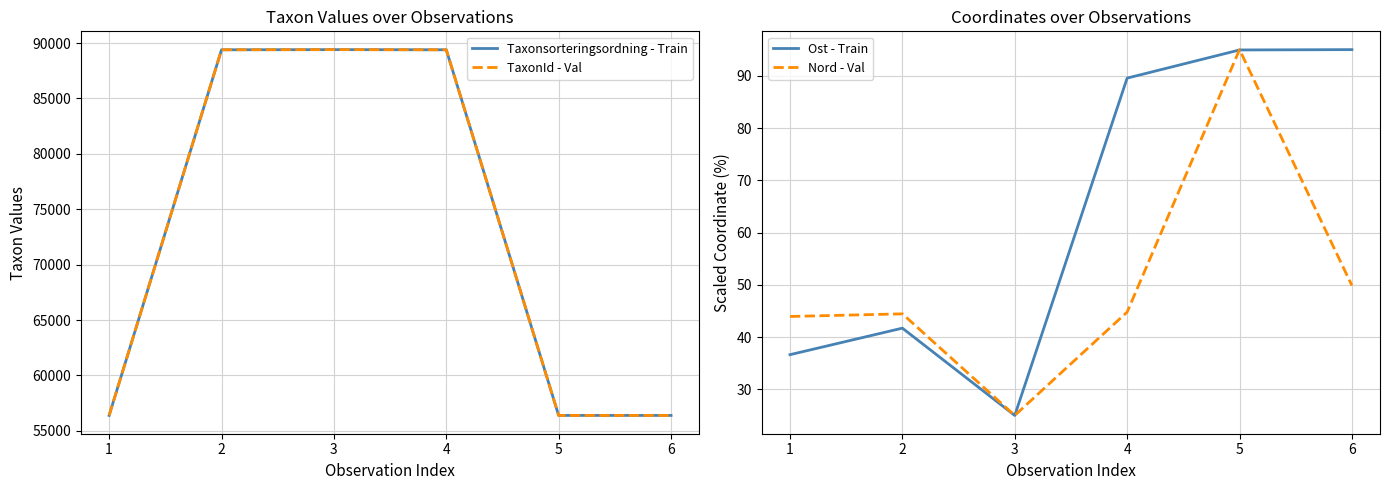

The value of Ost - Train at 4 is 89.5. True or false?

True